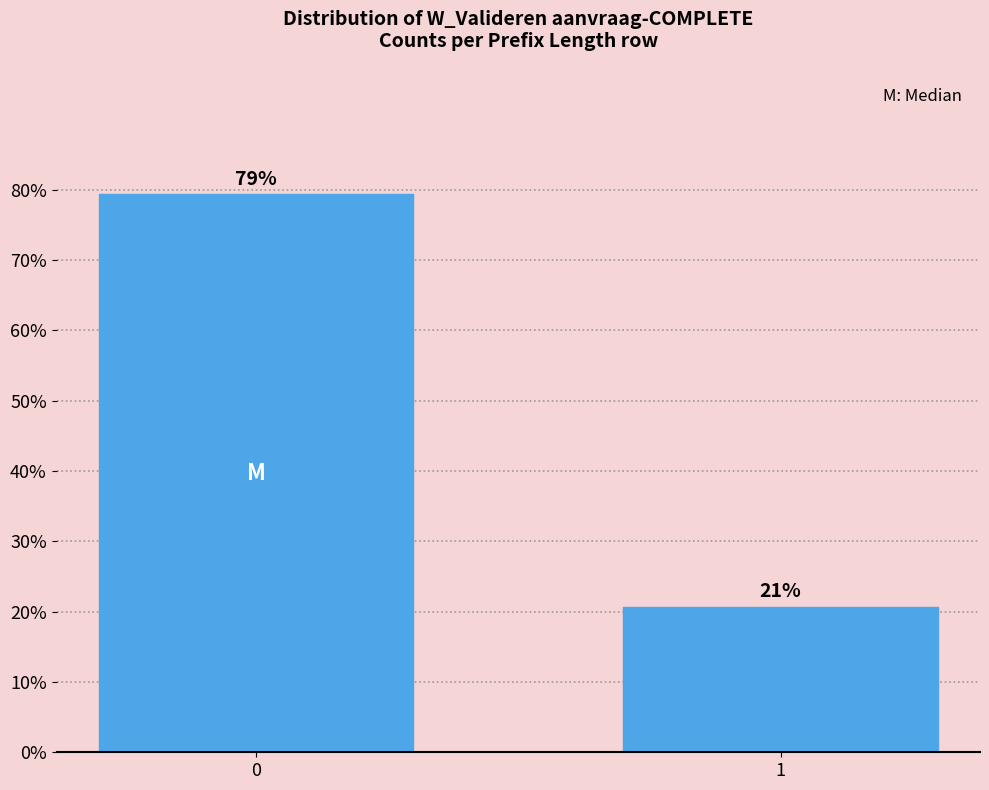

What is the ratio of the value at 1 to the value at 0?

0.3